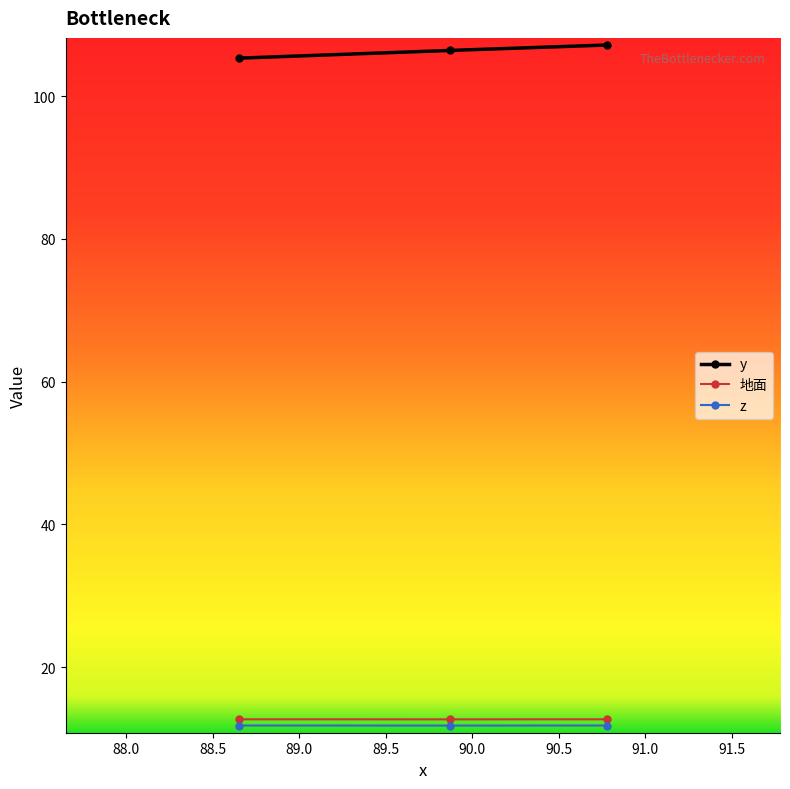

At how many categories does at least one series exceed 91?

3